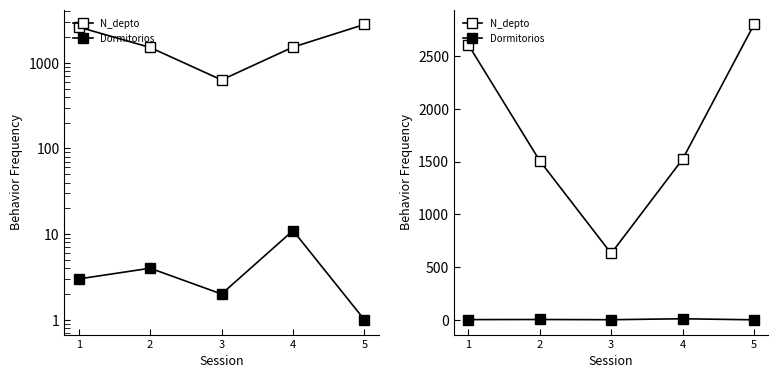

What is the smallest value displayed?

1